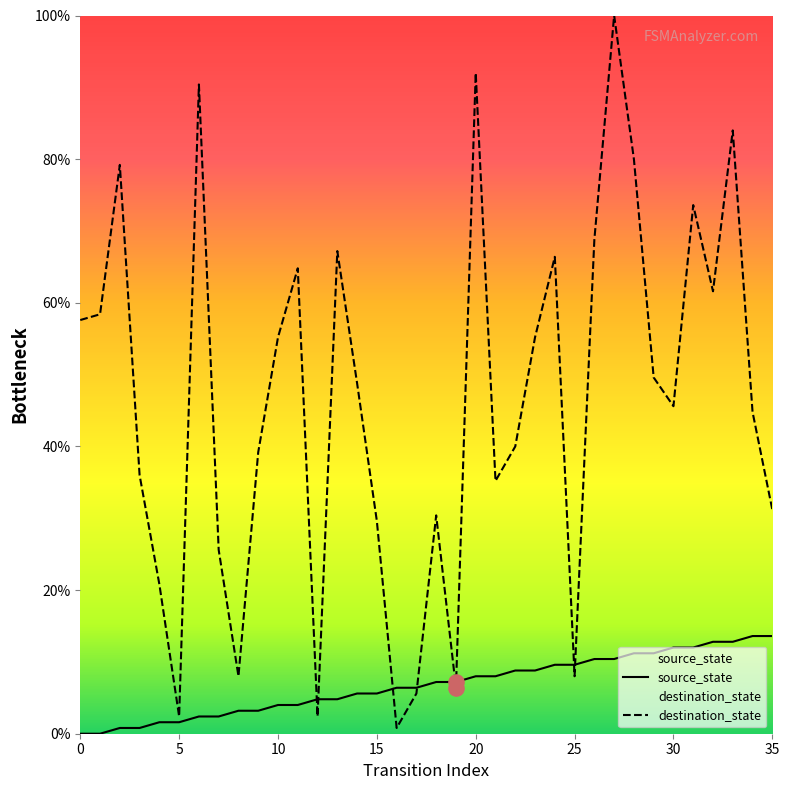

Which series has the widest spread of Y values?

destination_state